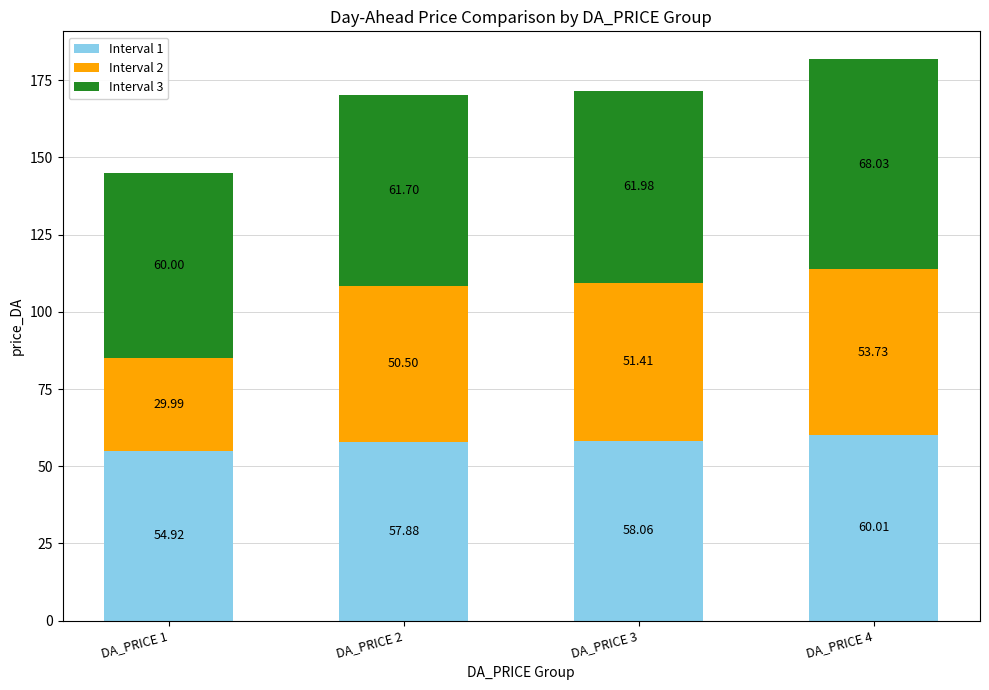

What is the average value of the Interval 1 series?

57.7